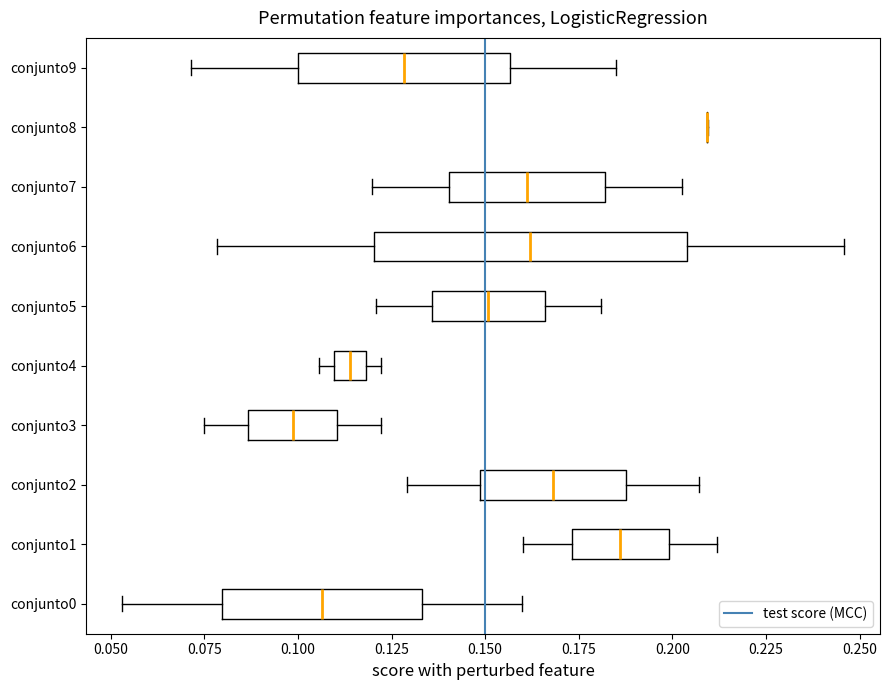

Reading bottom to top, read every box against the x-axis: the position of its median line, the range the box covers, and the ends of its whiskers. The values are not printed on the chart, so give them approximately, as read against the axis.

conjunto0: median 0.105, box 0.080 to 0.135, whiskers 0.055 to 0.160
conjunto1: median 0.185, box 0.175 to 0.200, whiskers 0.160 to 0.210
conjunto2: median 0.170, box 0.150 to 0.190, whiskers 0.130 to 0.205
conjunto3: median 0.100, box 0.085 to 0.110, whiskers 0.075 to 0.120
conjunto4: median 0.115, box 0.110 to 0.120, whiskers 0.105 to 0.120 (just right of the box's right edge)
conjunto5: median 0.150, box 0.135 to 0.165, whiskers 0.120 to 0.180
conjunto6: median 0.160, box 0.120 to 0.205, whiskers 0.080 to 0.245
conjunto7: median 0.160, box 0.140 to 0.180, whiskers 0.120 to 0.205
conjunto8: box collapsed to a line at 0.210, whiskers 0.210 to 0.210
conjunto9: median 0.130, box 0.100 to 0.155, whiskers 0.070 to 0.185